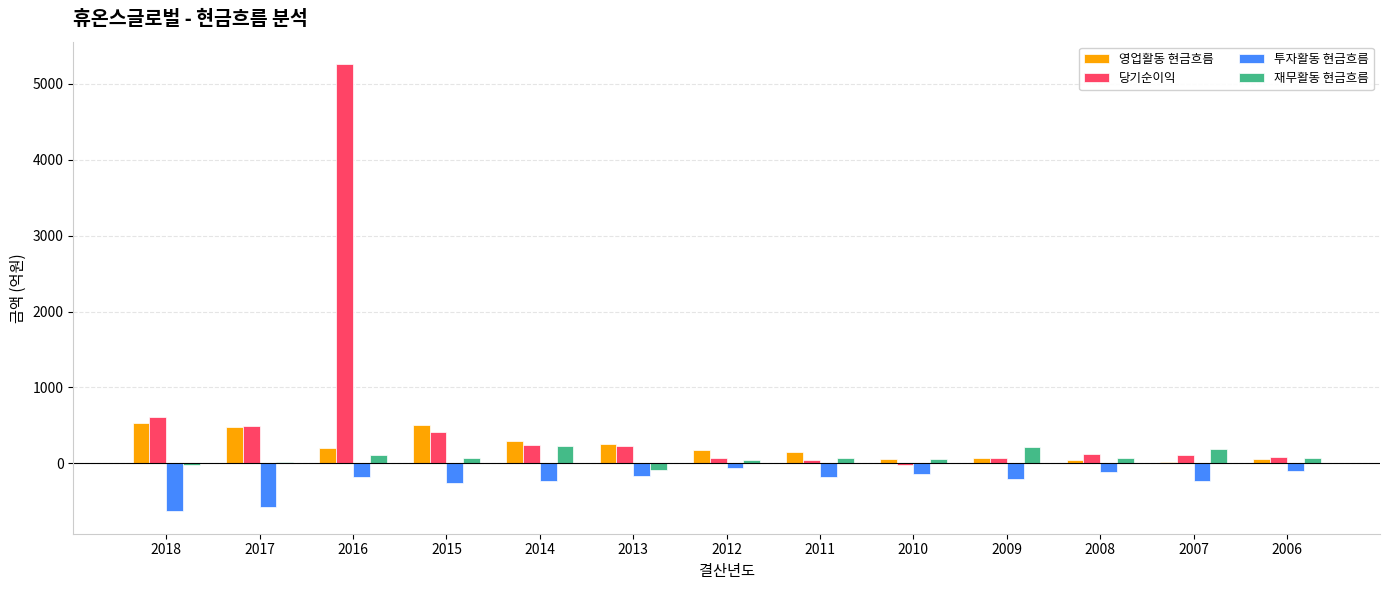

What are all the series names shown in the legend?

영업활동 현금흐름, 당기순이익, 투자활동 현금흐름, 재무활동 현금흐름